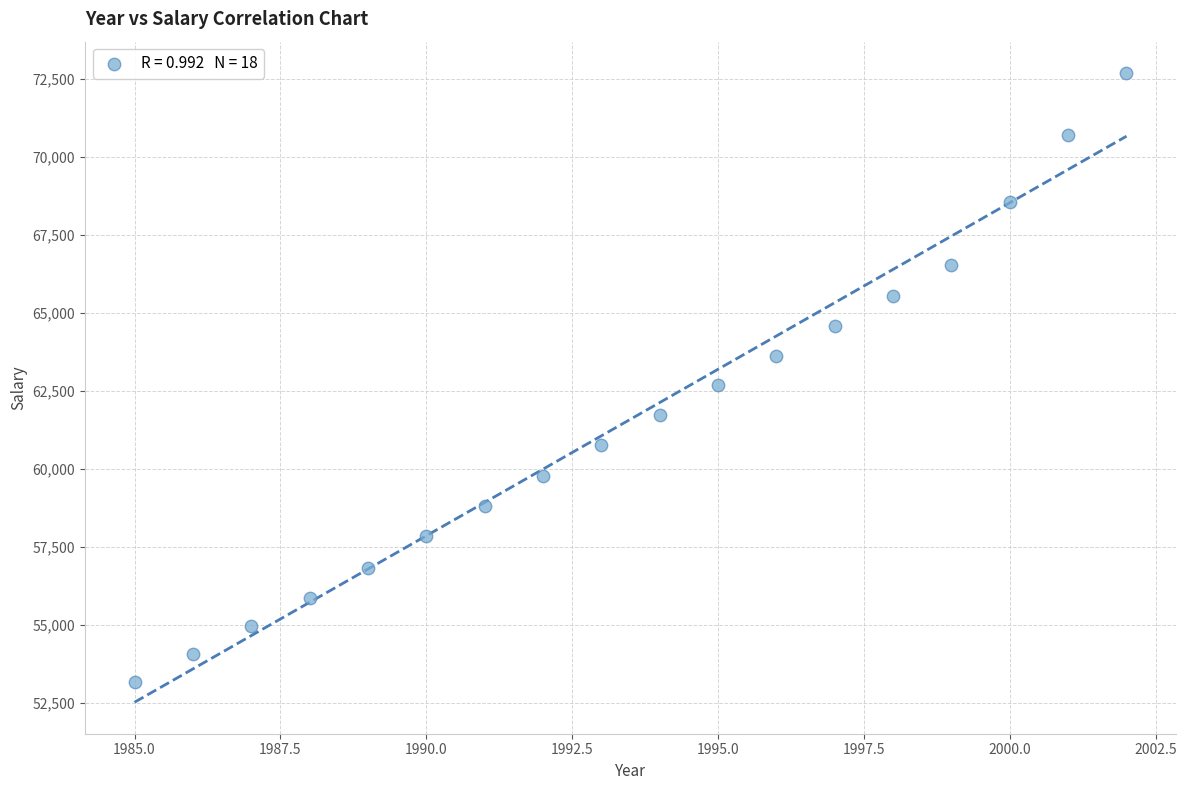

What Y value in the scatter plot is closest to 62932?

62681